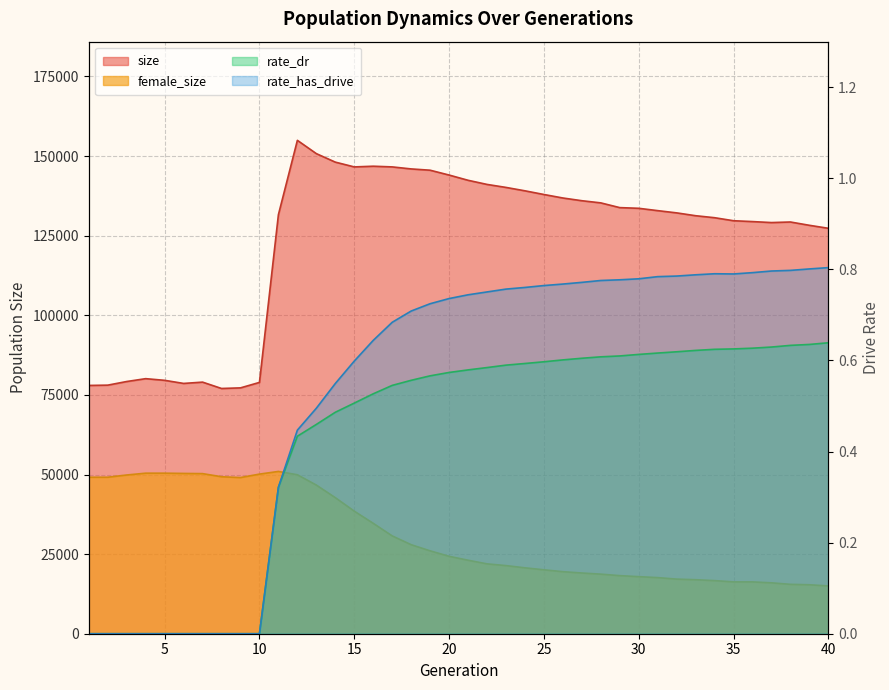

How many data points in rate_has_drive are above 0?

30